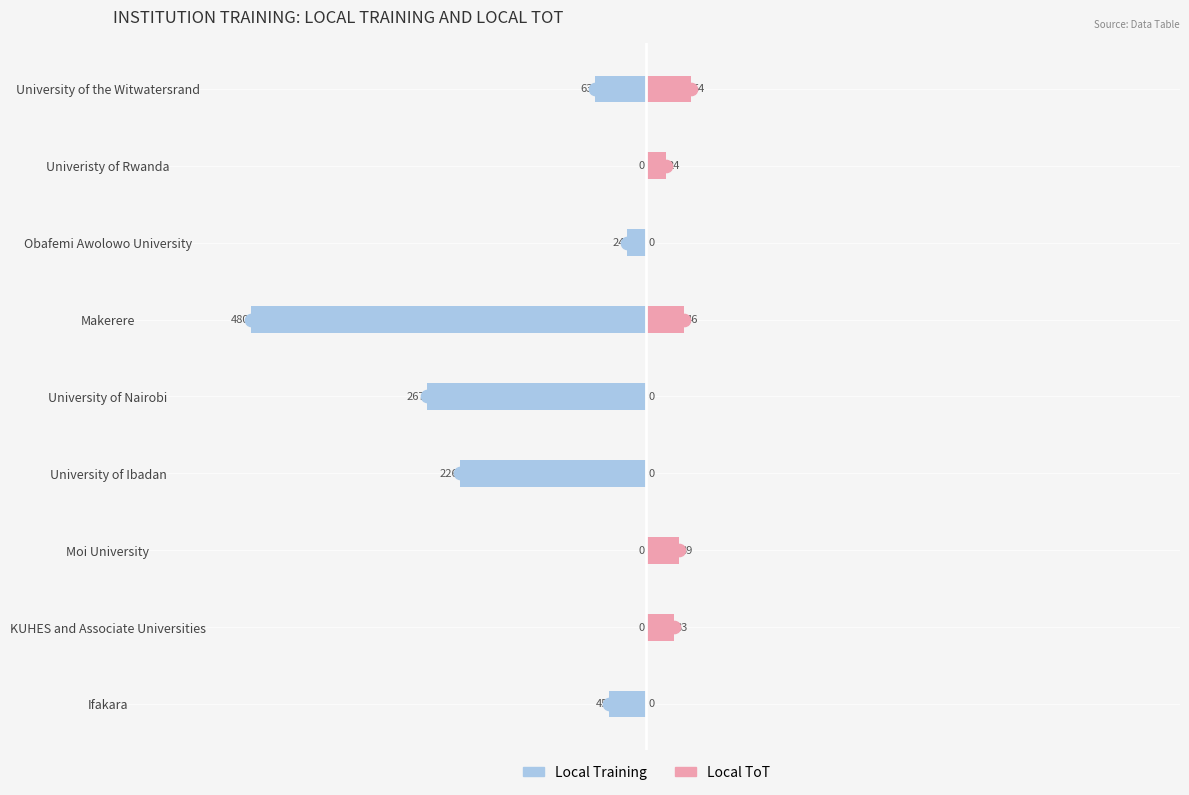

Between Makerere and University of Nairobi, which is larger?

University of Nairobi